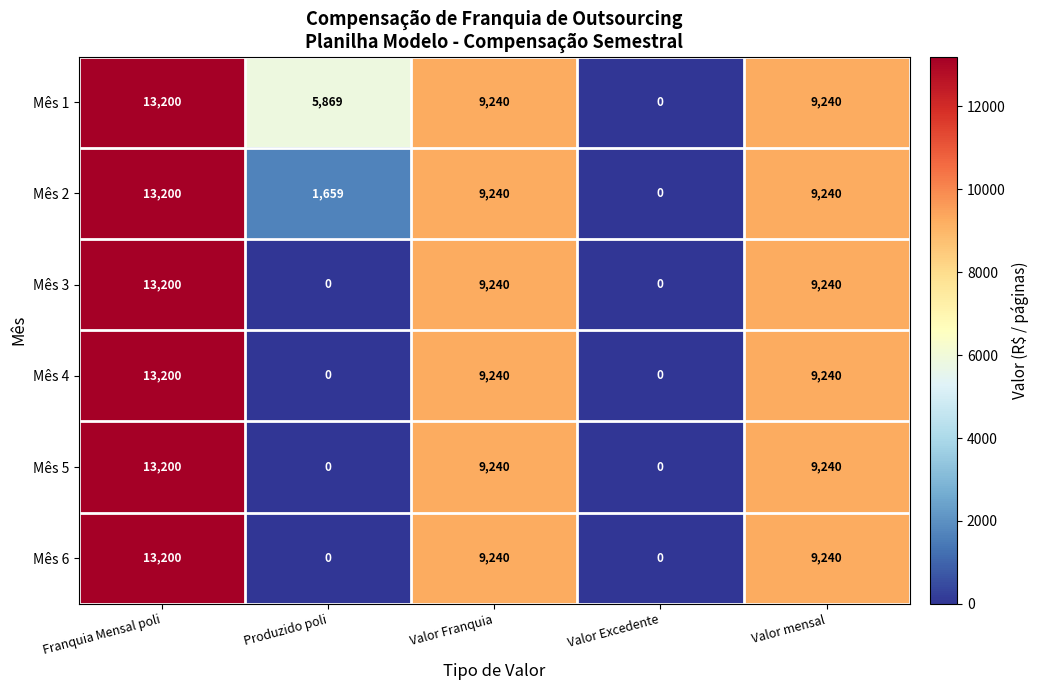

What is the average value of the Mês 1 series?

7510